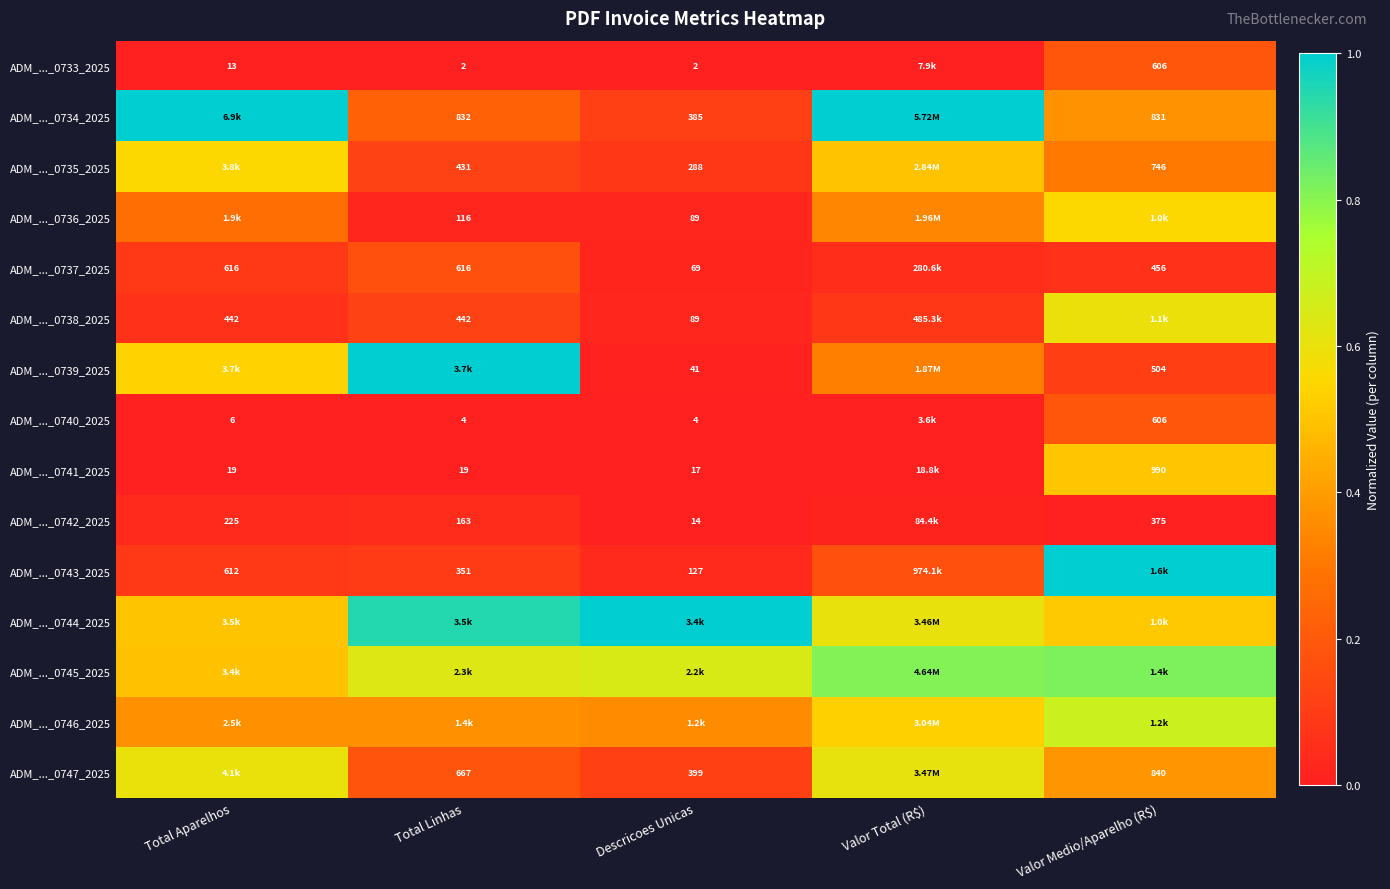

Between Descricoes Unicas and Valor Total (R$), which series saw the biggest shift?

ADM_..._0734_2025